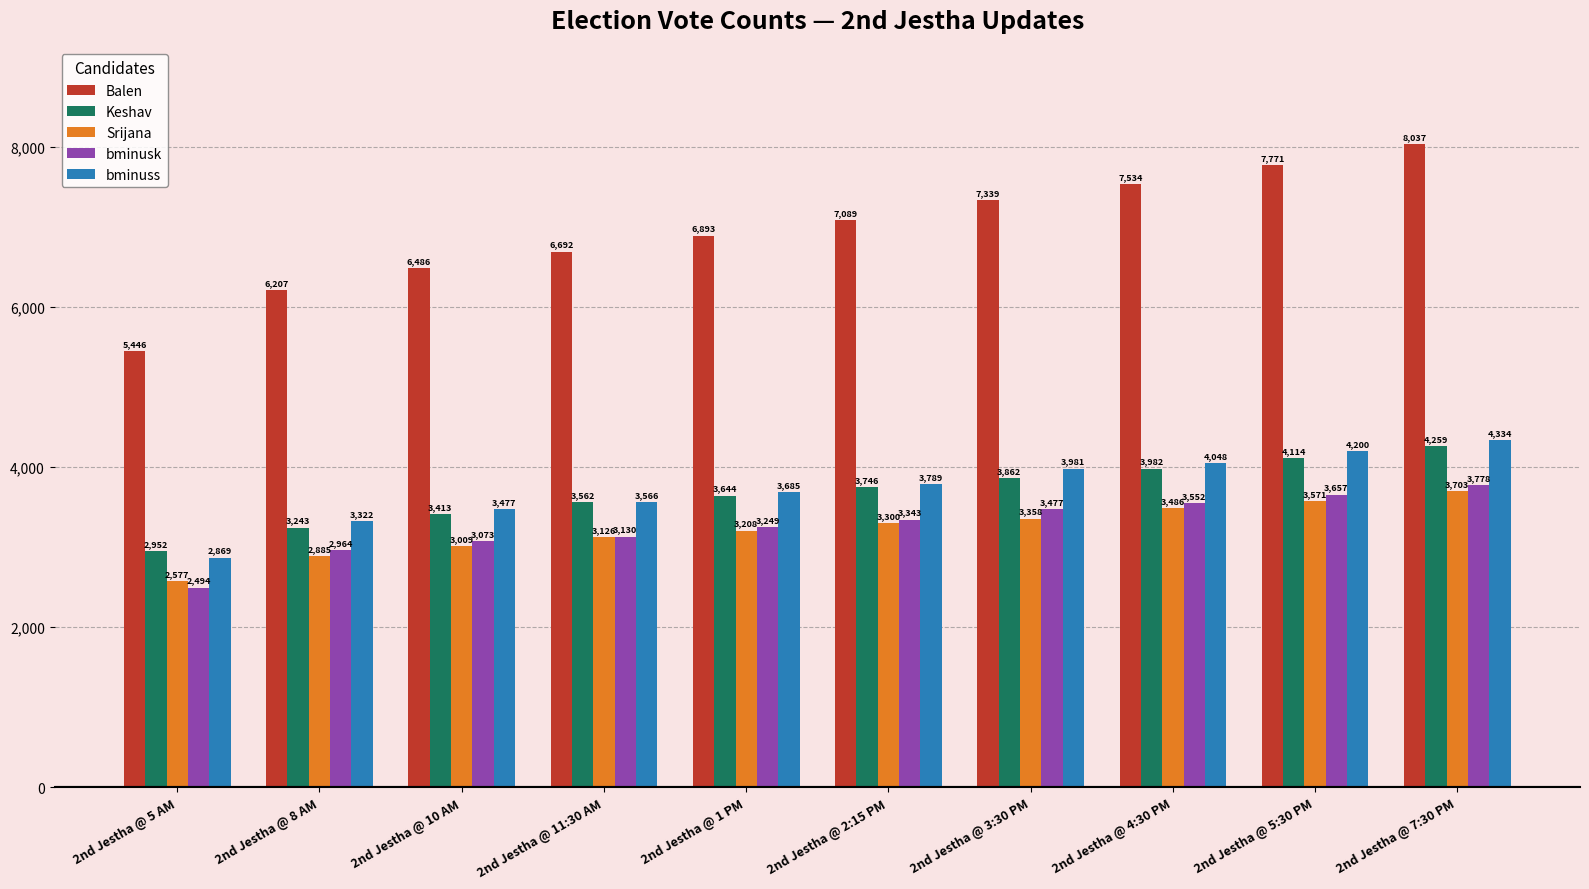

How many bars are there in total?

50